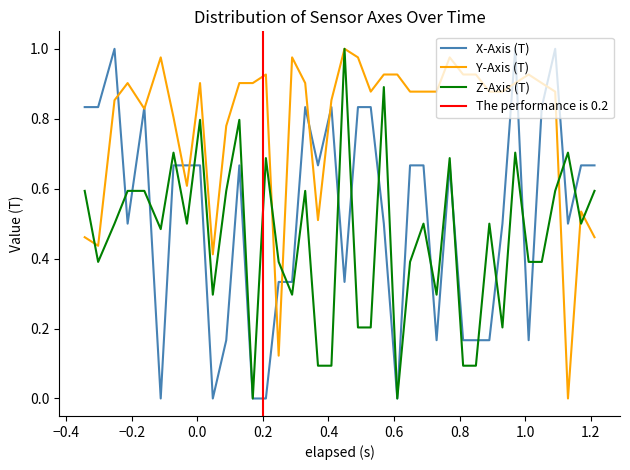

In Y-Axis (T), how many points are lower than both neighbors (excluding endpoints)?

8